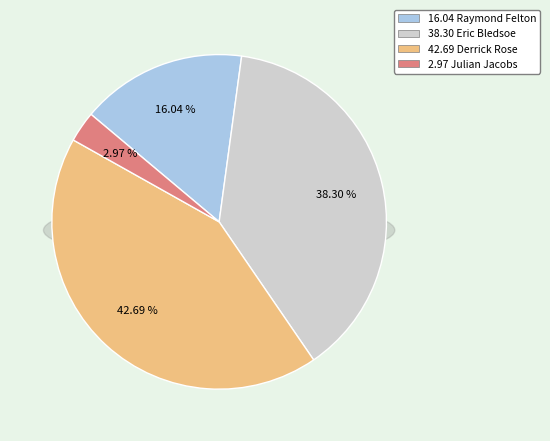

To the nearest percent, what is the difference between the largest and smallest slice percentages?

40%